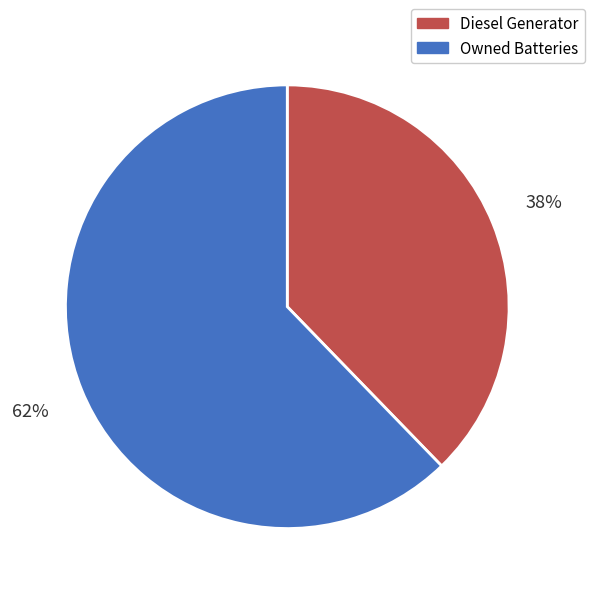

Which category accounts for the majority?

Owned Batteries